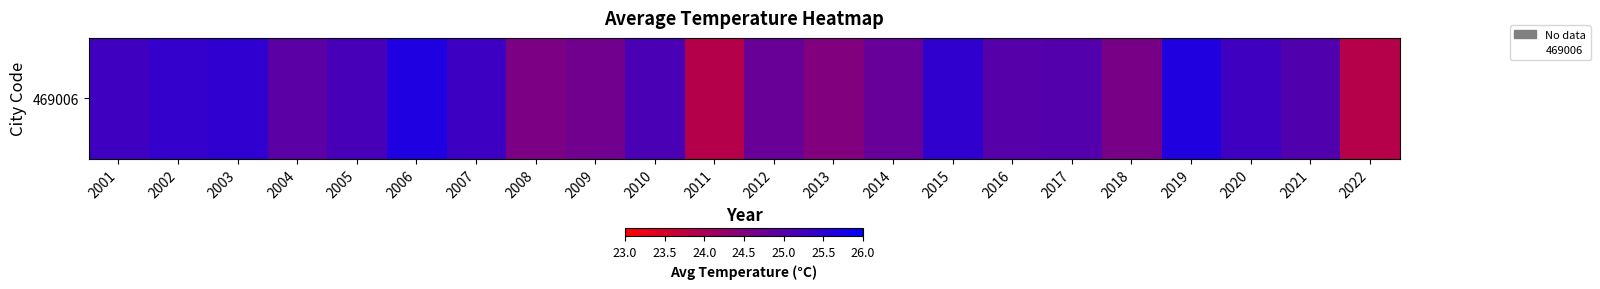

What is the approximate value at 2007?

25.3